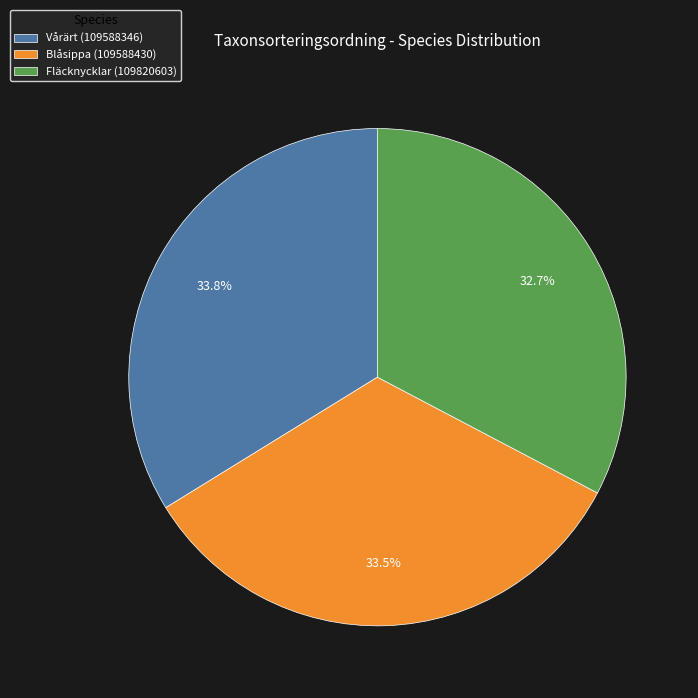

How many slices are in this pie chart?

3